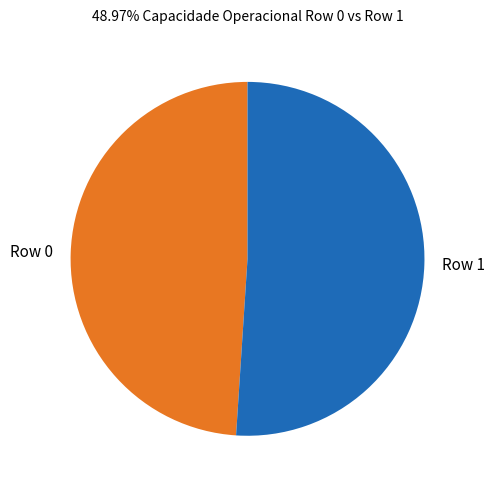

Is Row 1 the majority of the pie?

Yes